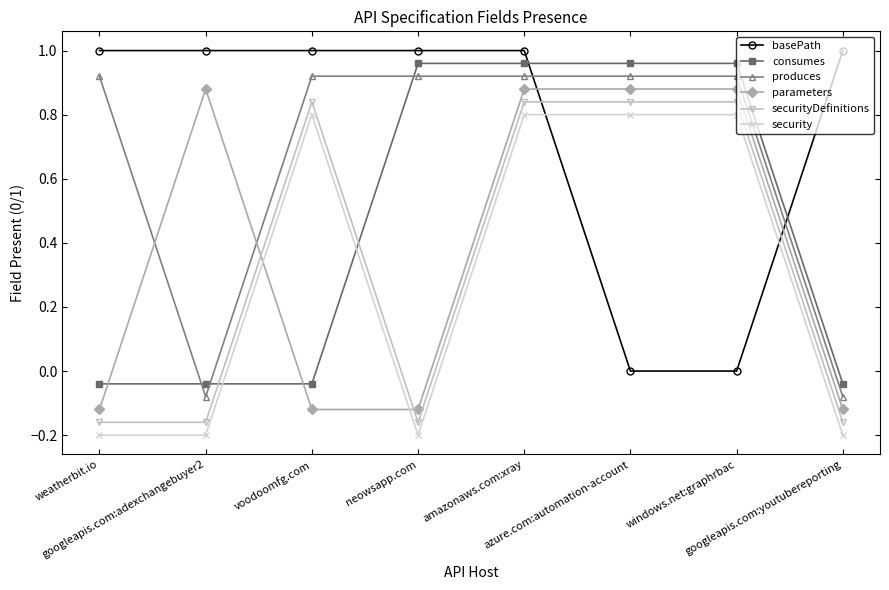

What is the label of the 2nd point from the left?

googleapis.com:adexchangebuyer2